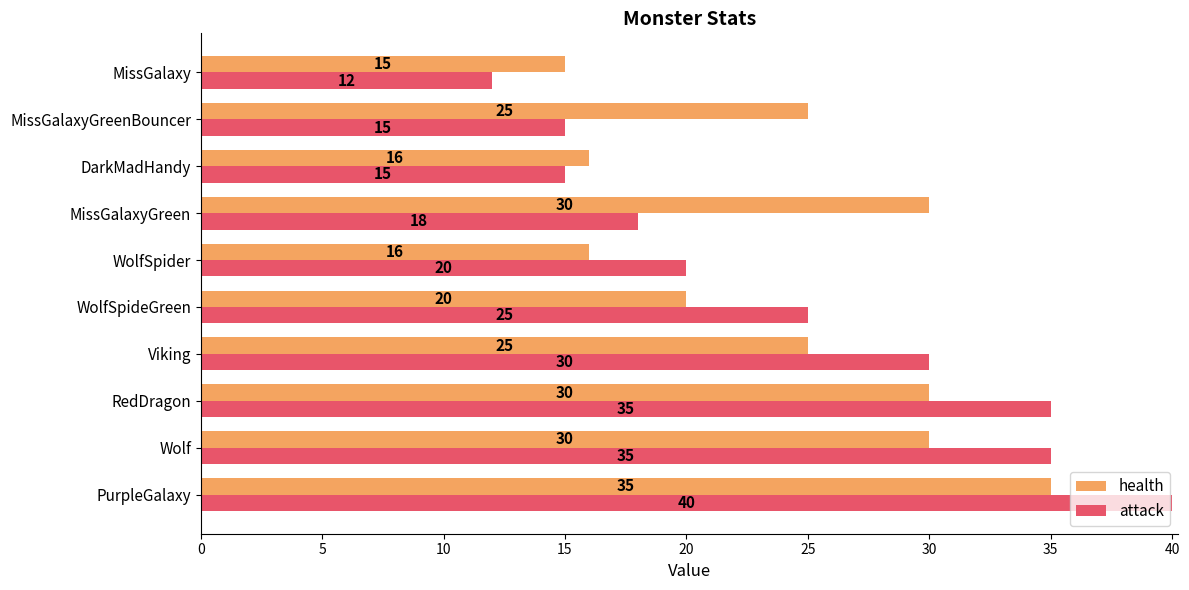

What is the difference between the highest and lowest values at Viking?

5